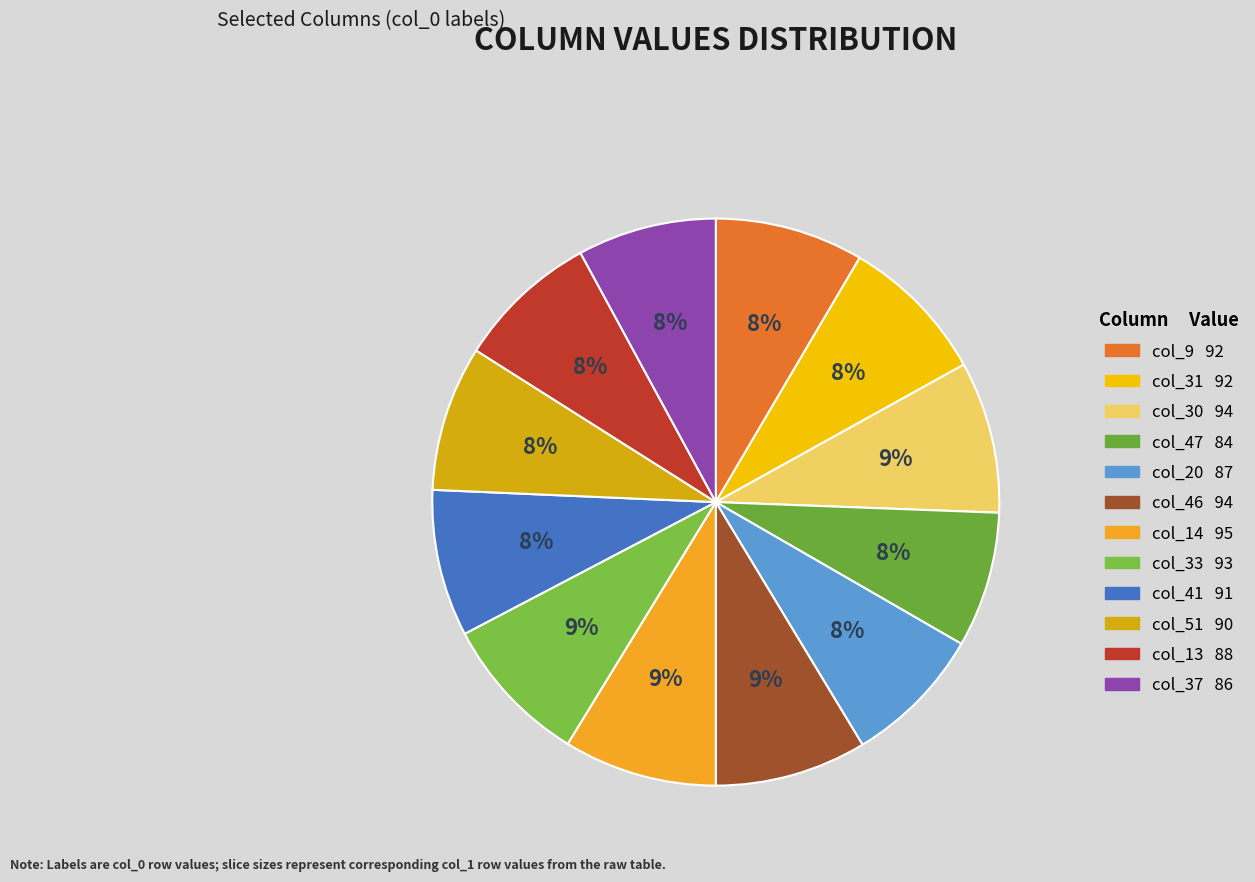

How many segments does this pie chart have?

12